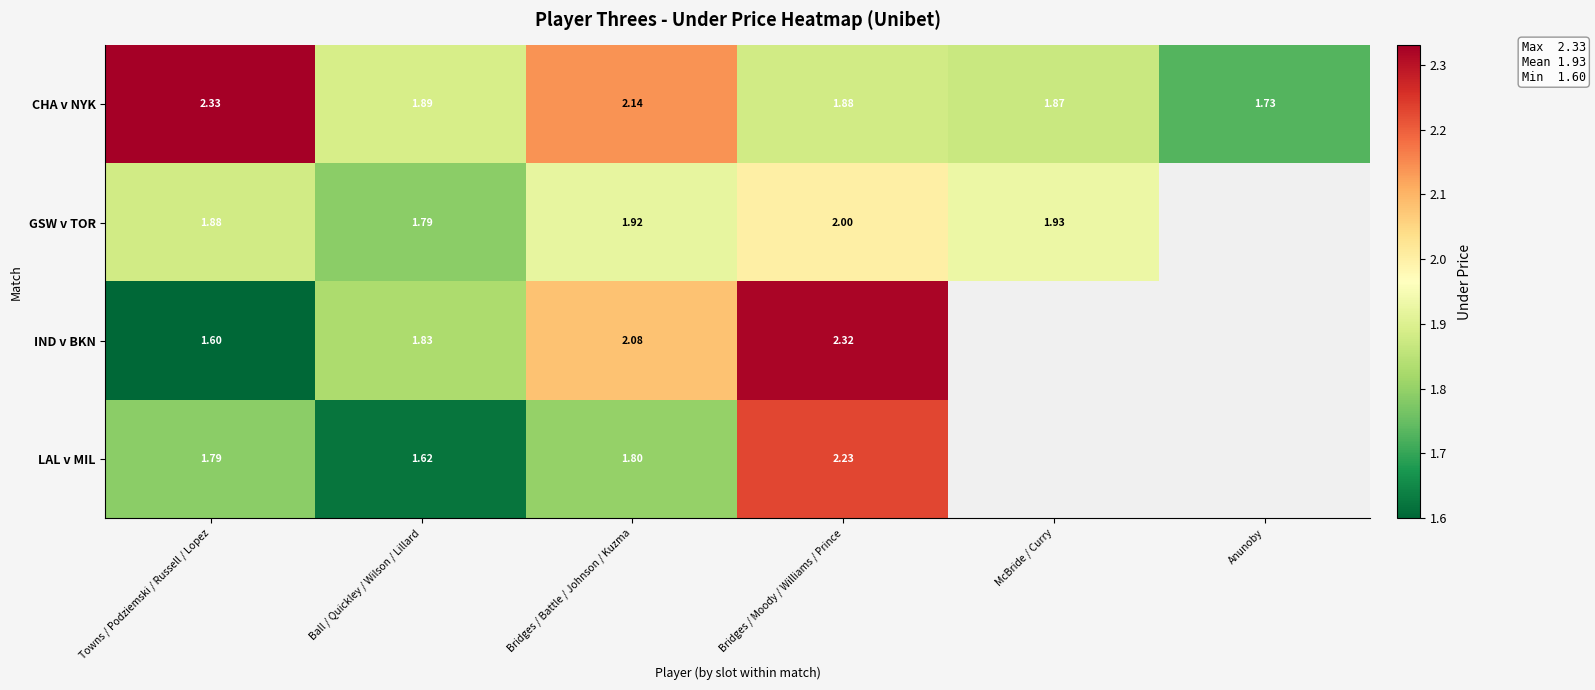

At Bridges / Battle / Johnson / Kuzma, list the series in order from largest to smallest.

CHA v NYK, IND v BKN, GSW v TOR, LAL v MIL